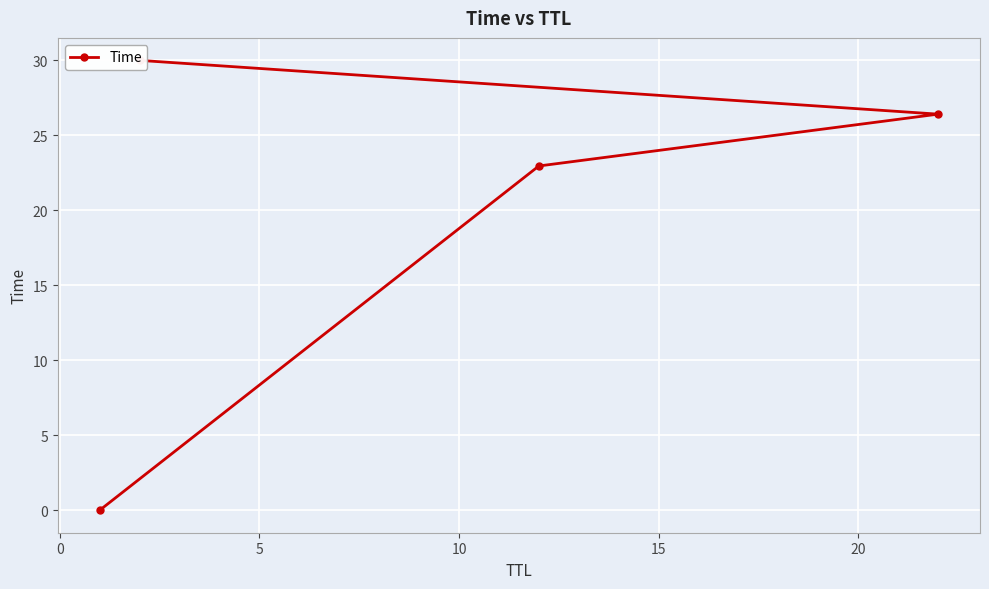

What is the maximum value shown in the chart?

30.0